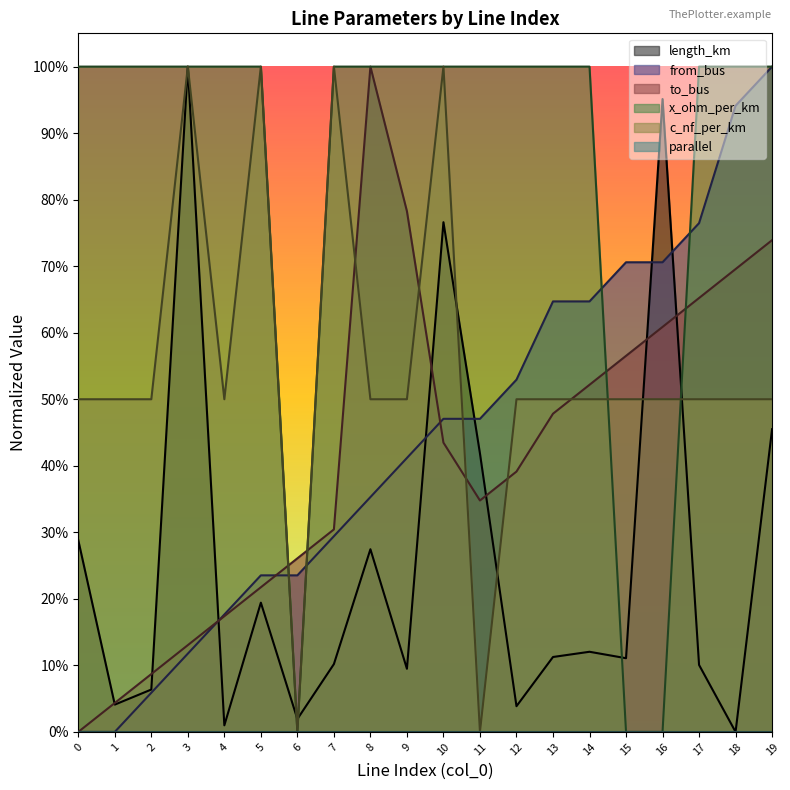

Between 5 and 4, which is larger?

5